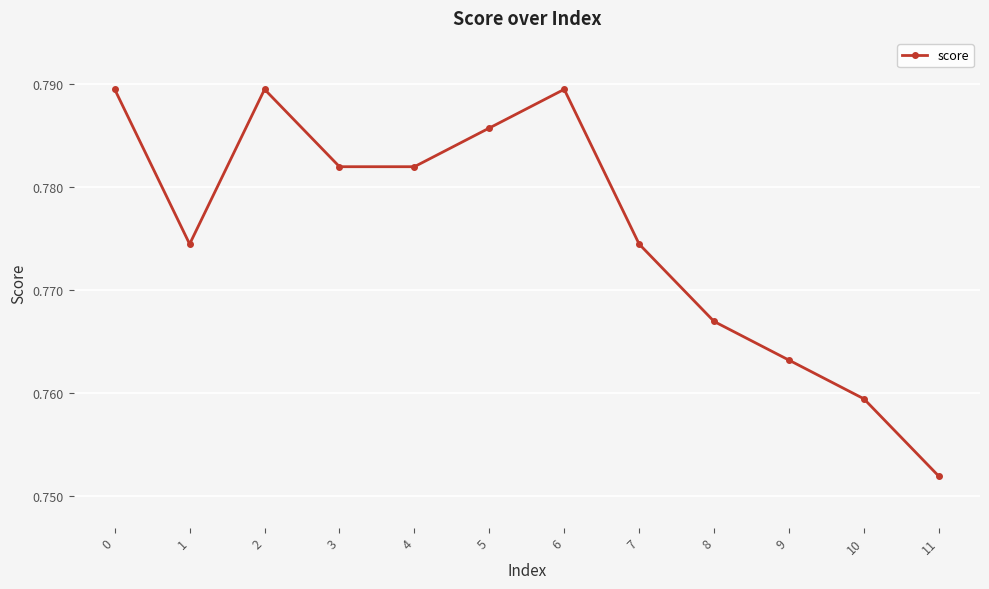

Which label corresponds to the smallest value in the chart?

11